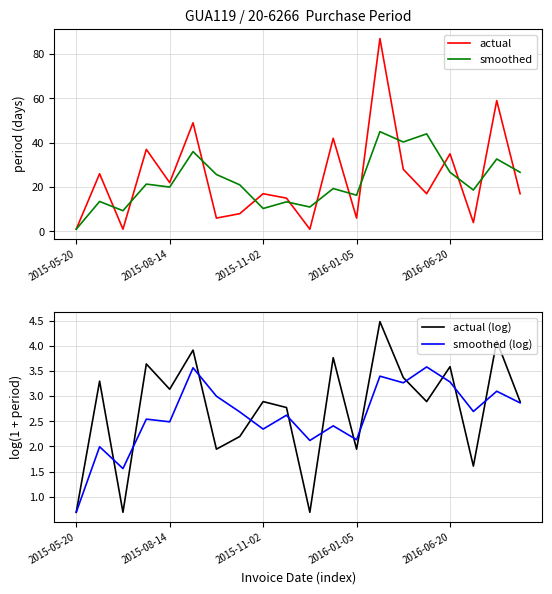

What is the sum of all smoothed values?

452.2